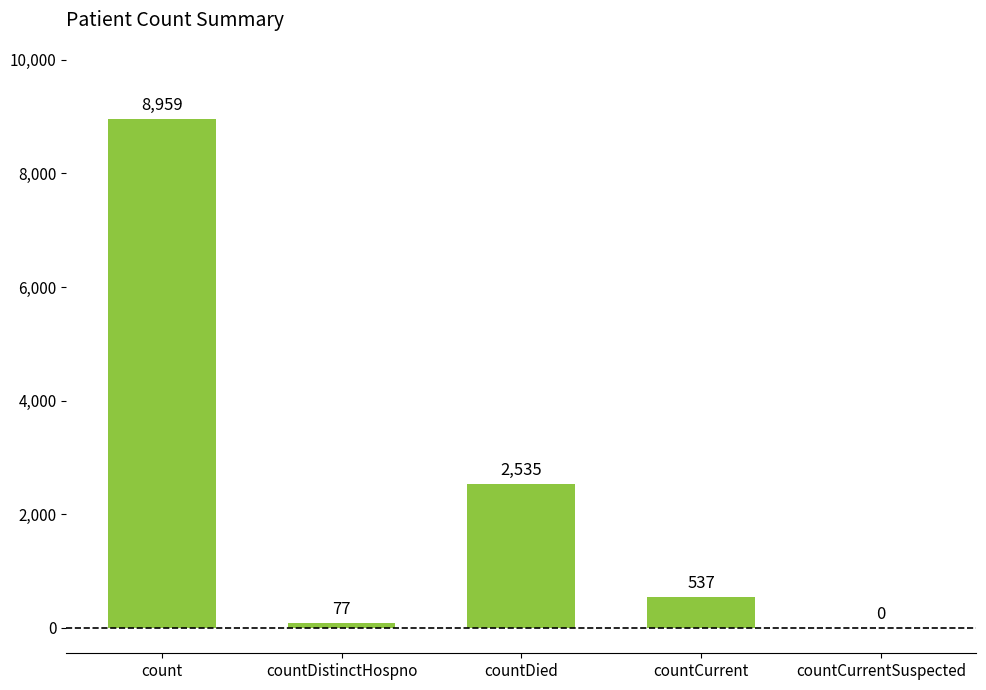

The value at count is 8959. True or false?

True